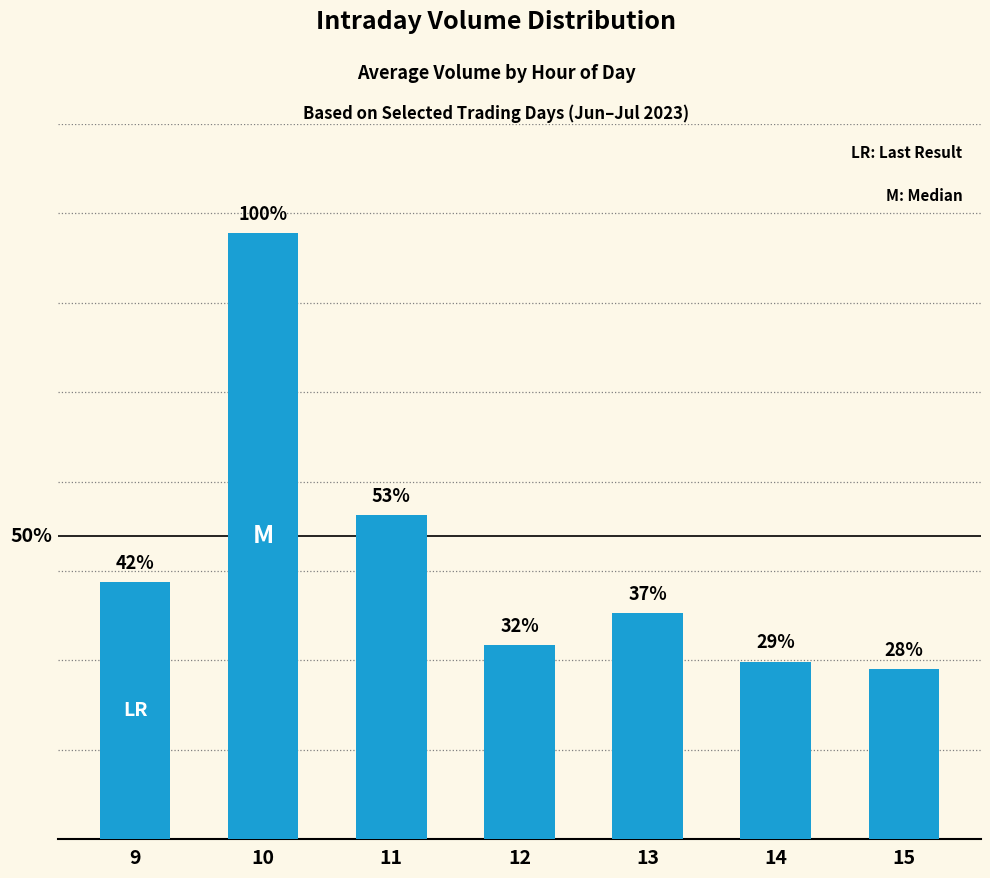

What is the difference between the values at 15 and 12?

11310